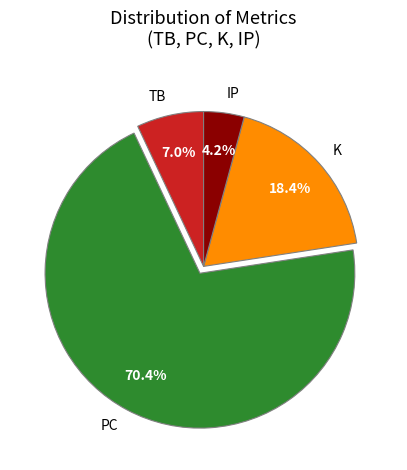

Between K and TB, which is larger?

K